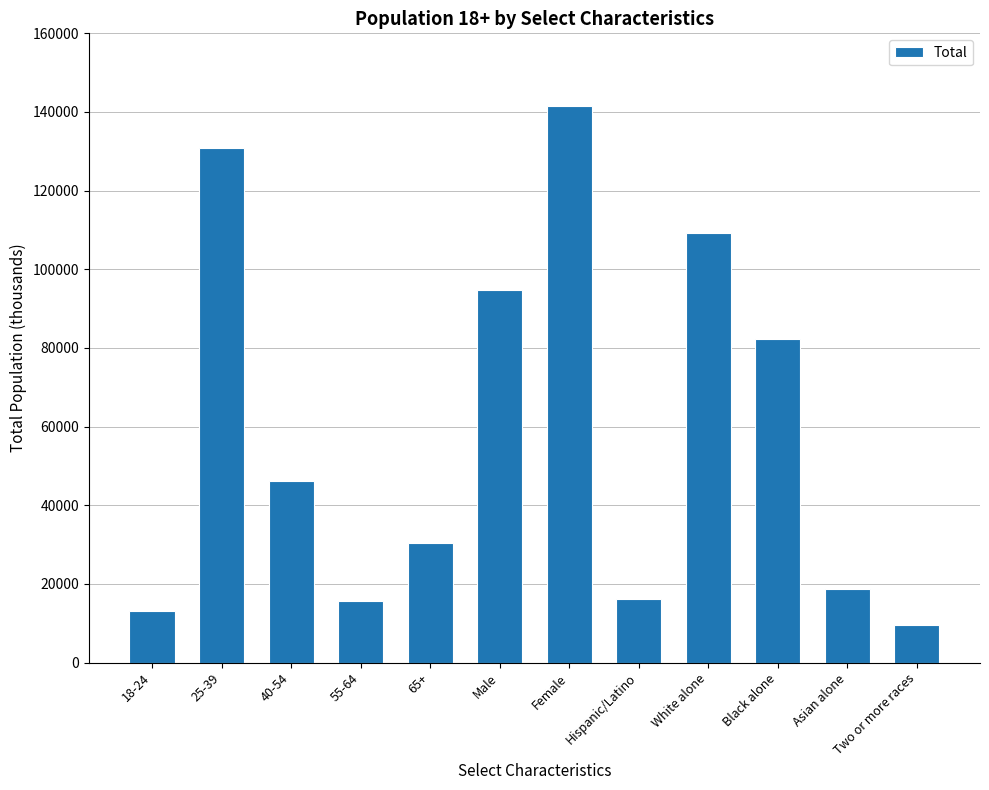

True or false: the data shows 16205 at Hispanic/Latino.

True